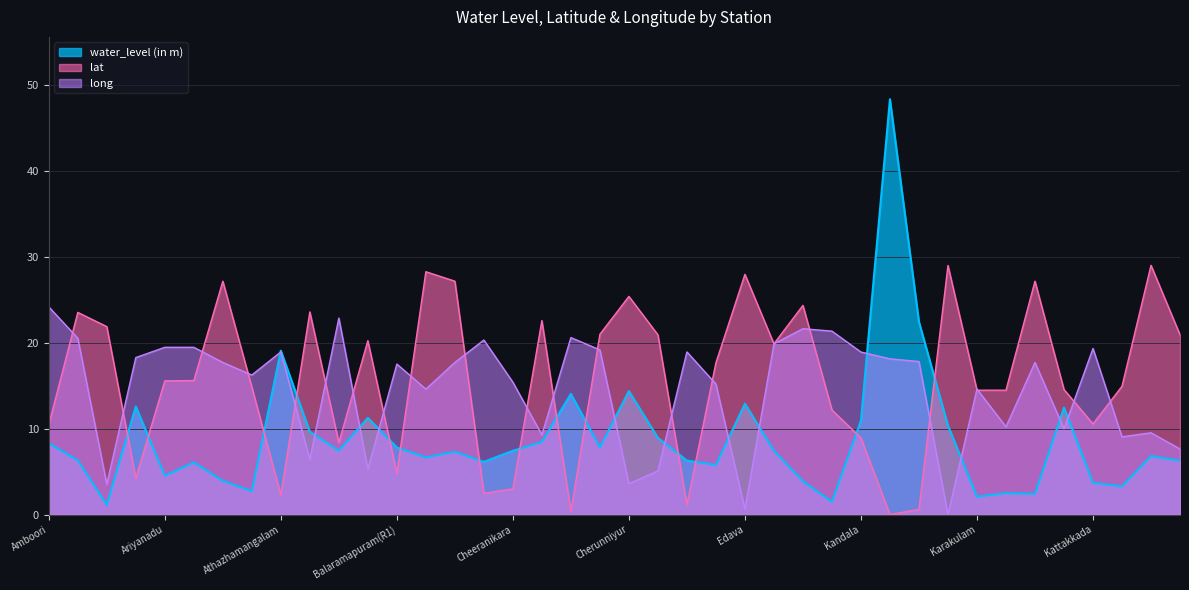

At Changa, list the series in order from smallest to largest.

water_level (in m), long, lat